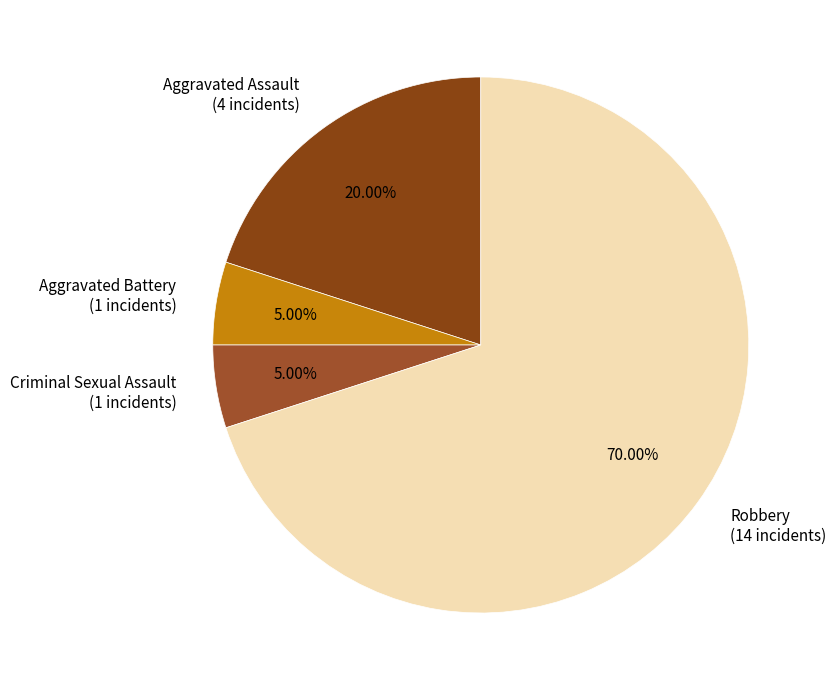

To the nearest percent, what is the difference between the Criminal Sexual Assault and Robbery slice percentages?

65%